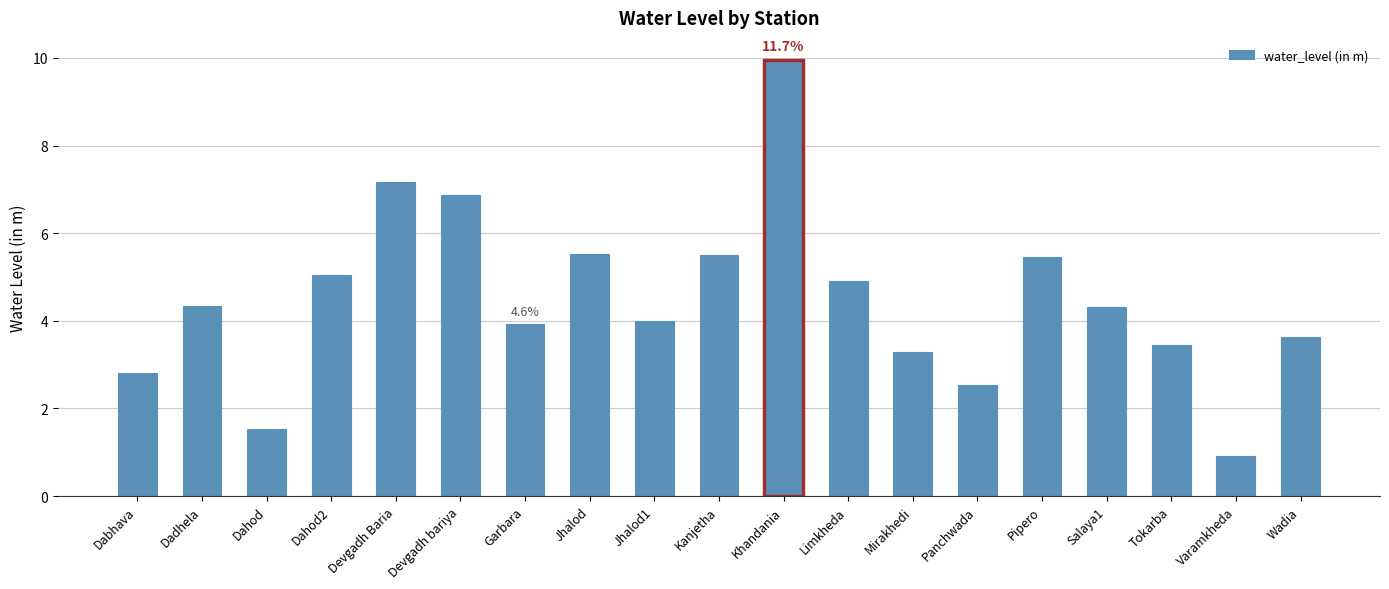

The chart shows a value of 1.1 at Panchwada. True or false?

False